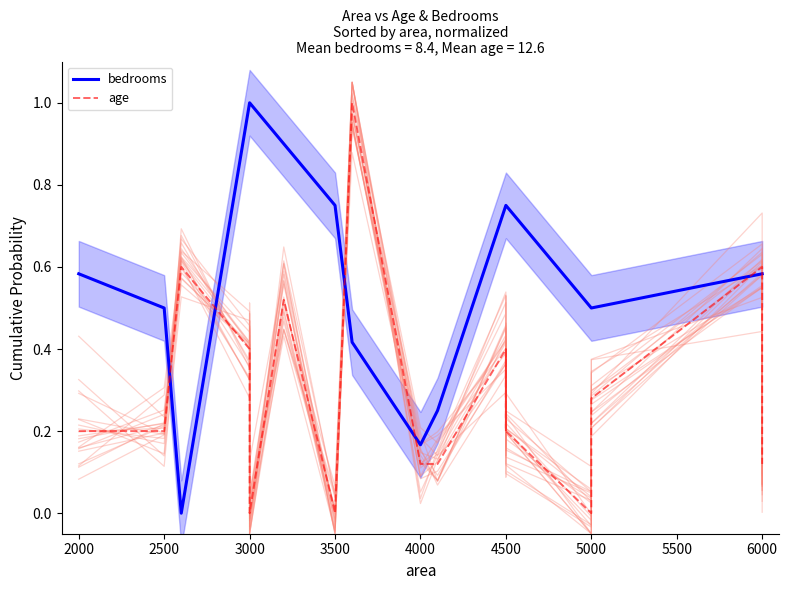

What is the sum of the bedrooms values at 5500 and 2000?

0.9